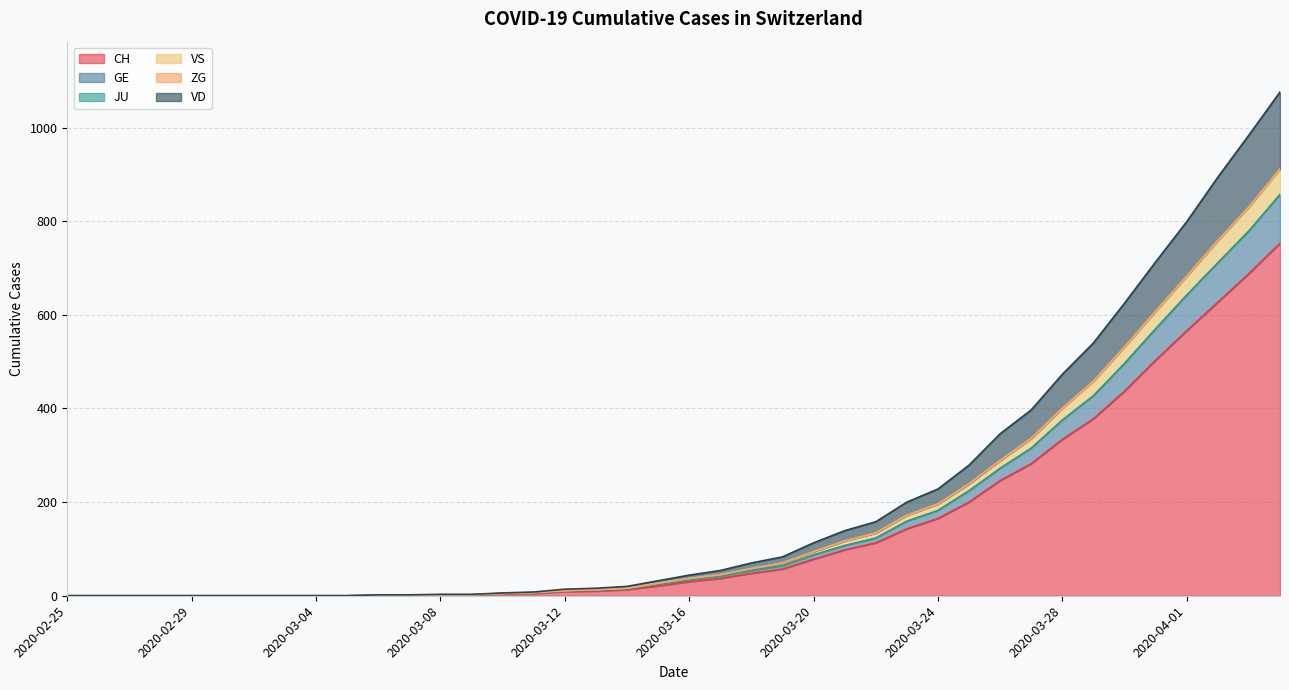

Does the chart display data point markers on the line(s)?

No